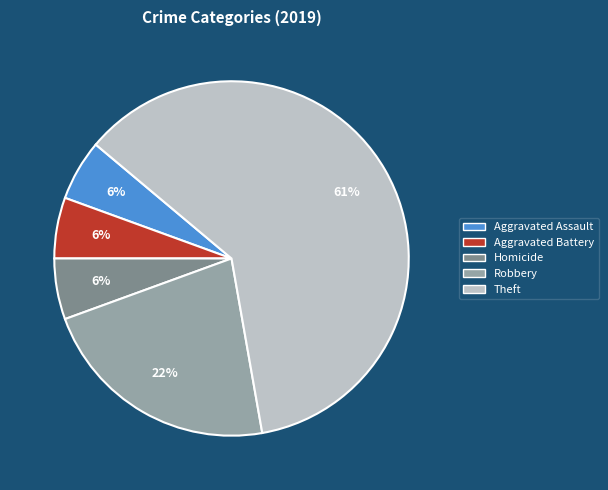

Do Theft and Aggravated Assault together represent more than half of the pie?

Yes